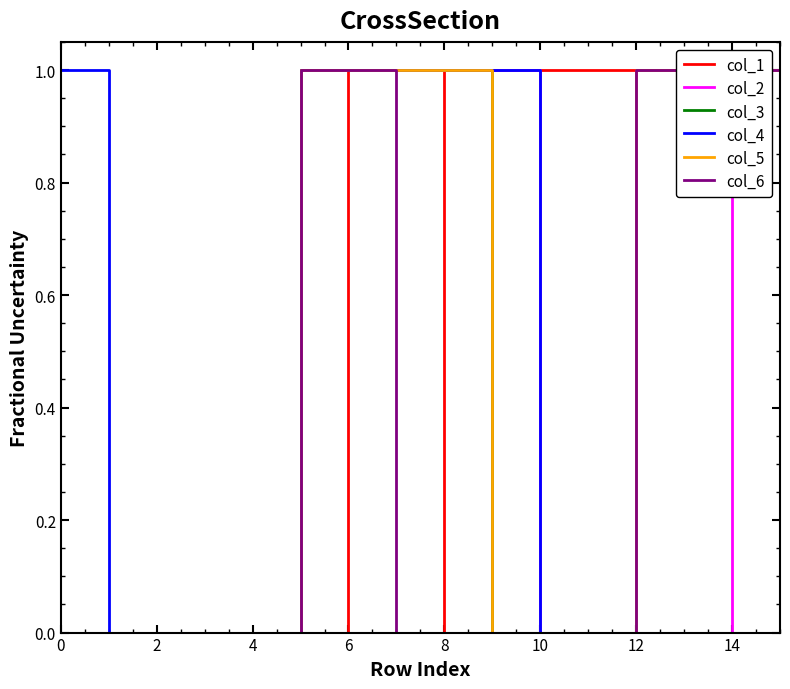

Which has a higher value, 16 or 13?

16